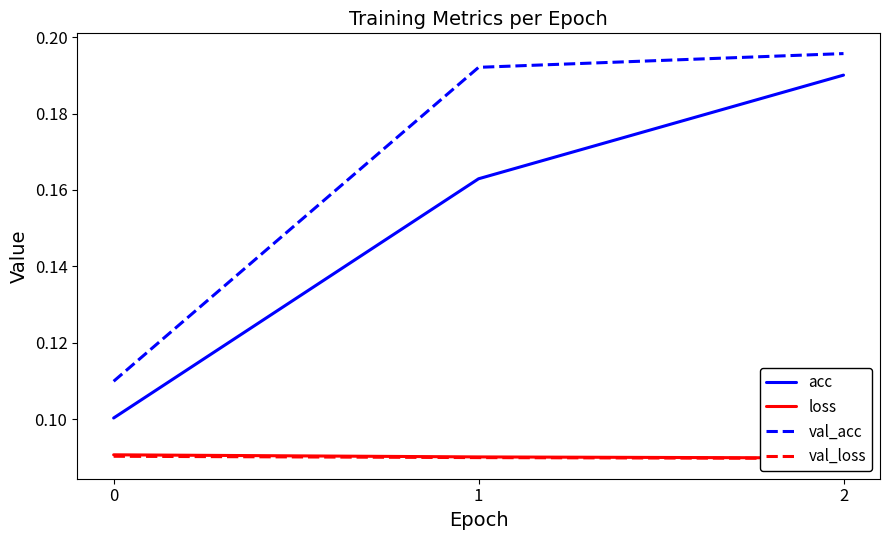

How many lines are shown in the chart?

4